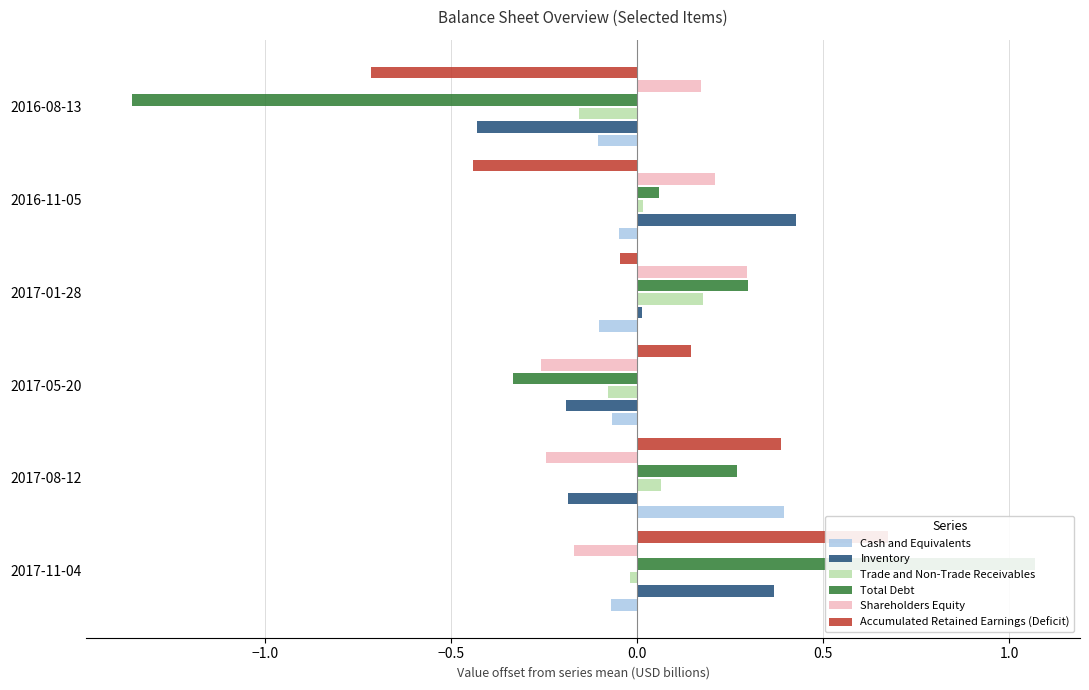

Rank the series by their maximum value, from lowest to highest.

Trade and Non-Trade Receivables, Shareholders Equity, Cash and Equivalents, Inventory, Accumulated Retained Earnings (Deficit), Total Debt